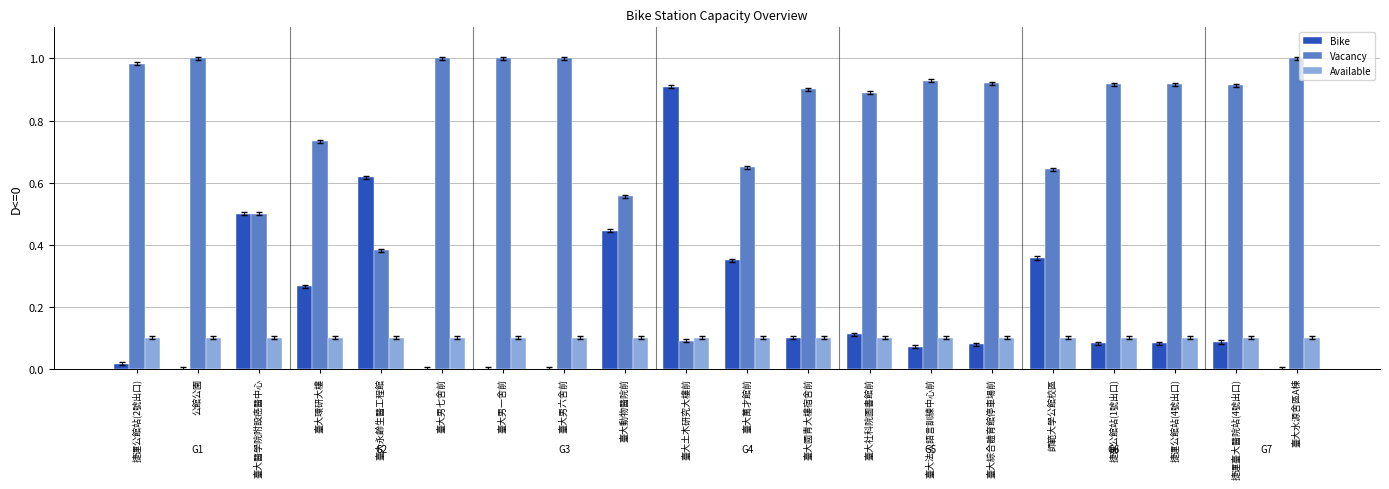

What is the sum of all Vacancy values?

15.9